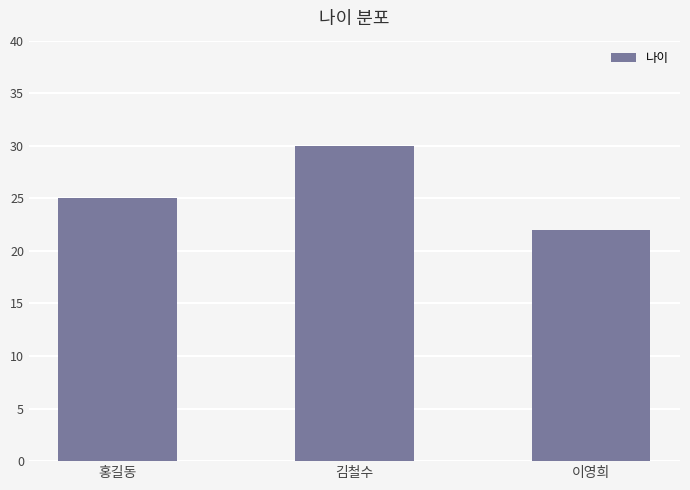

What is the maximum value shown in the chart?

30